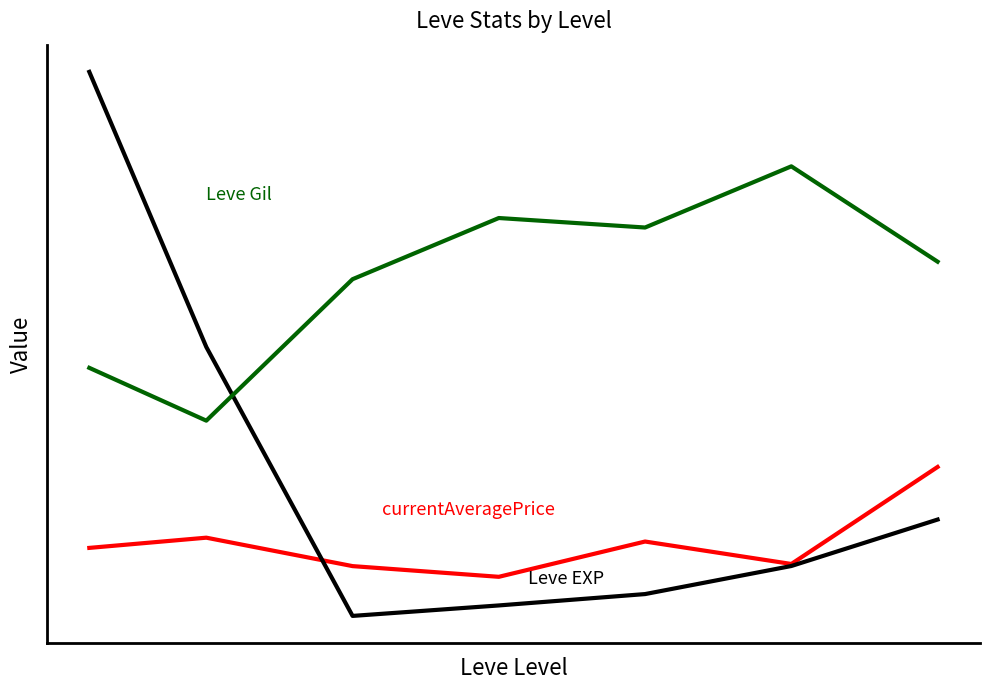

Does the chart display data point markers on the line(s)?

No